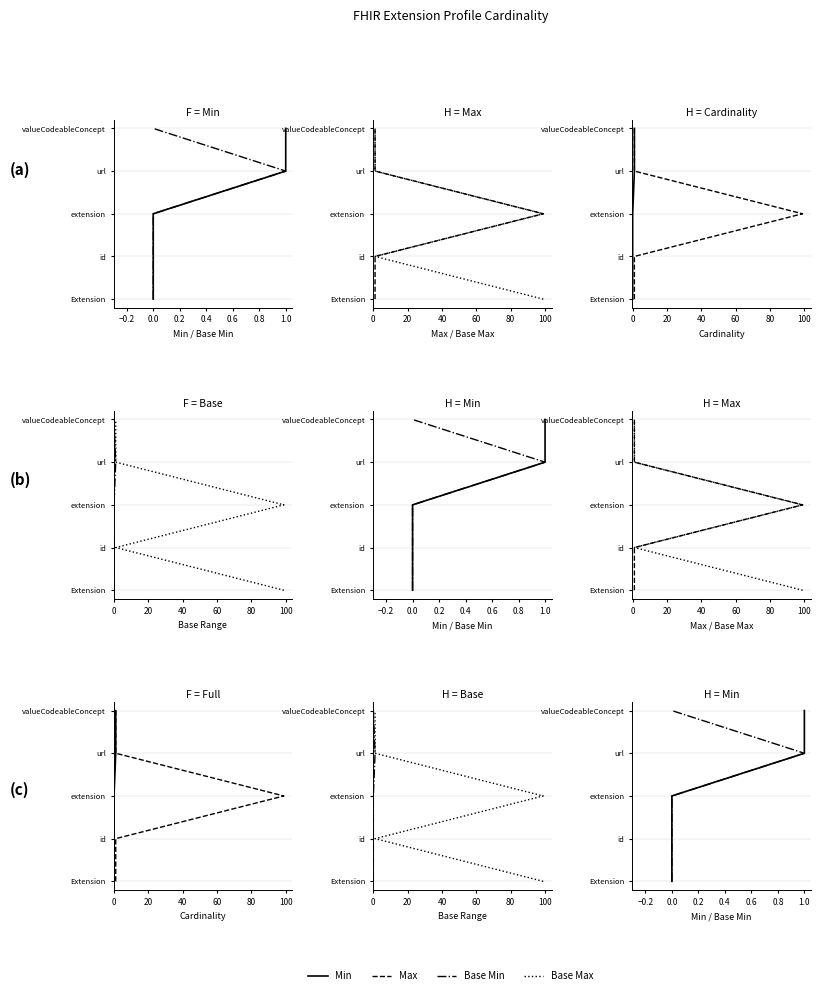

True or false: Max and Base Max cross at least once.

False